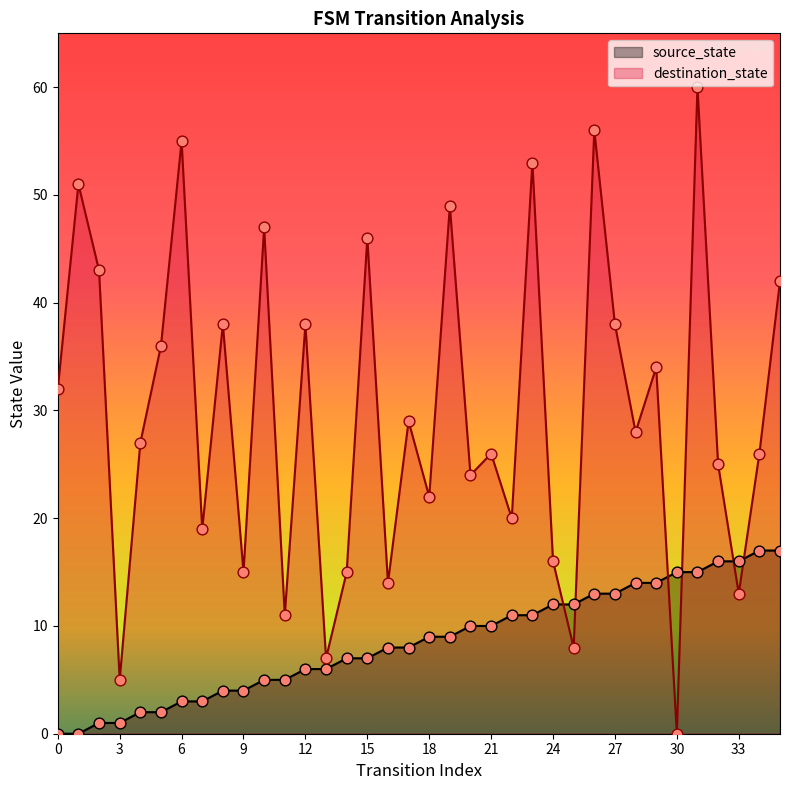

At which category is the sum across all series the highest?

31